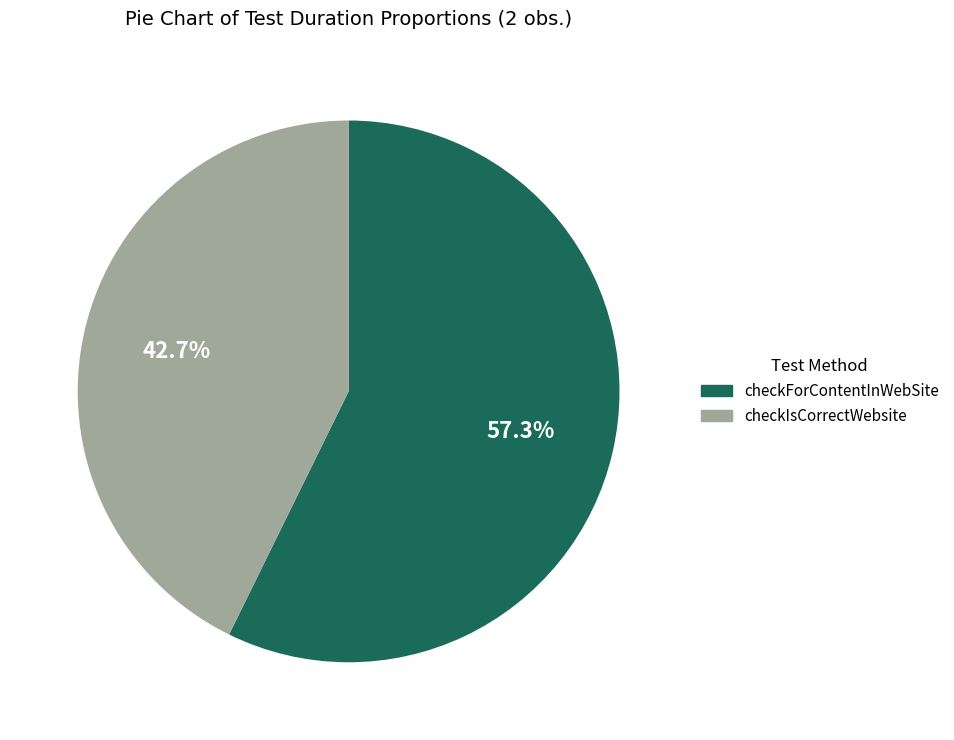

To the nearest percent, what portion does checkIsCorrectWebsite represent?

43%